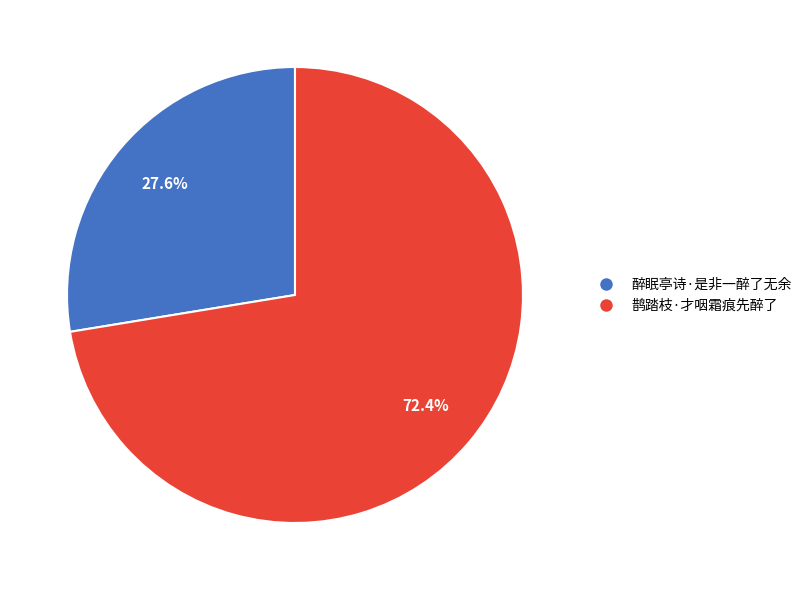

Combined, what portion of the pie is 鹊踏枝·才咽霜痕先醉了 and 醉眠亭诗·是非一醉了无余?

100.0%